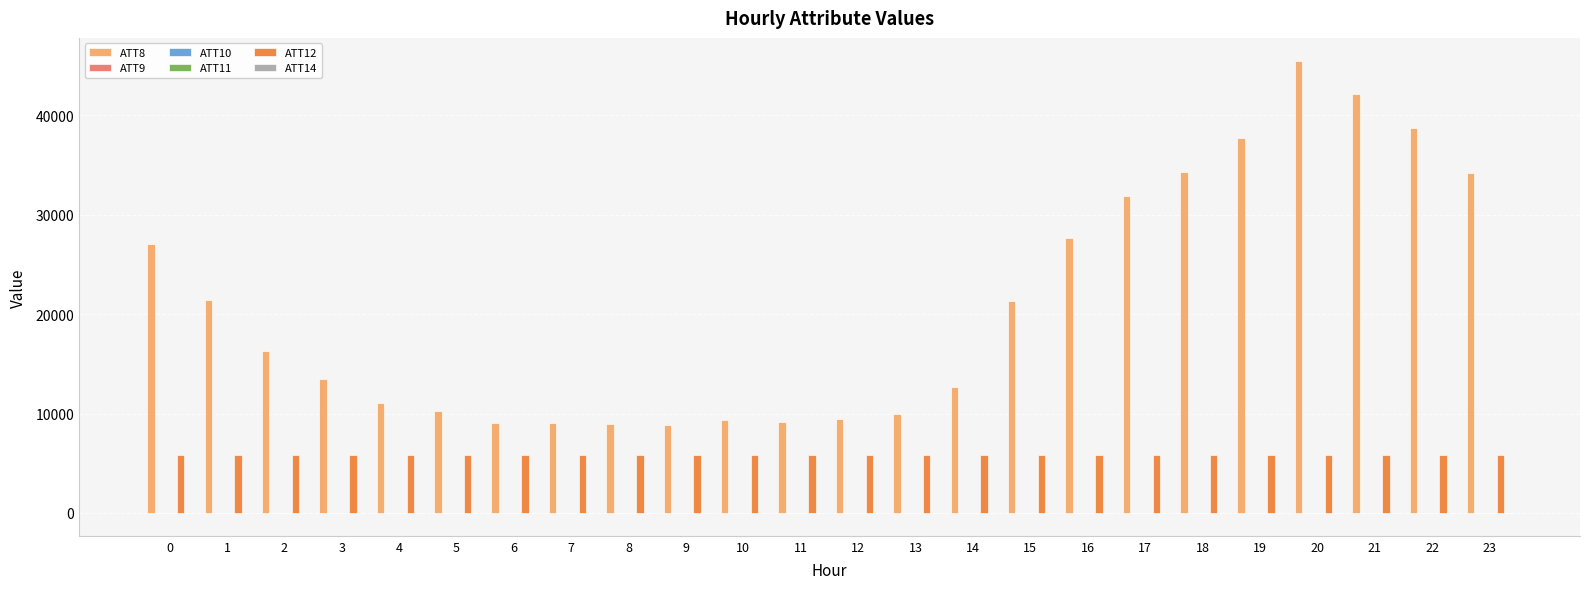

The value of ATT12 at 13 is 1753.9. True or false?

False